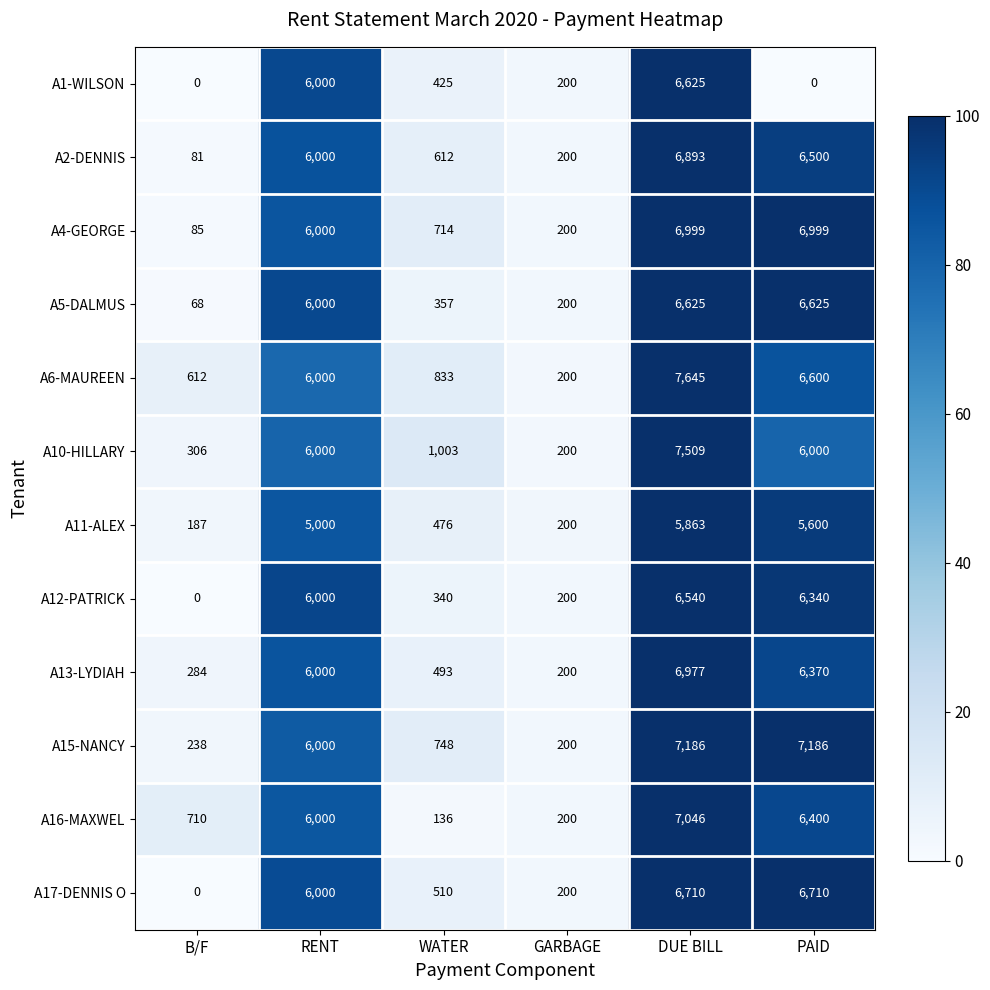

What is the approximate value of A12-PATRICK at GARBAGE, to the nearest 100?

200